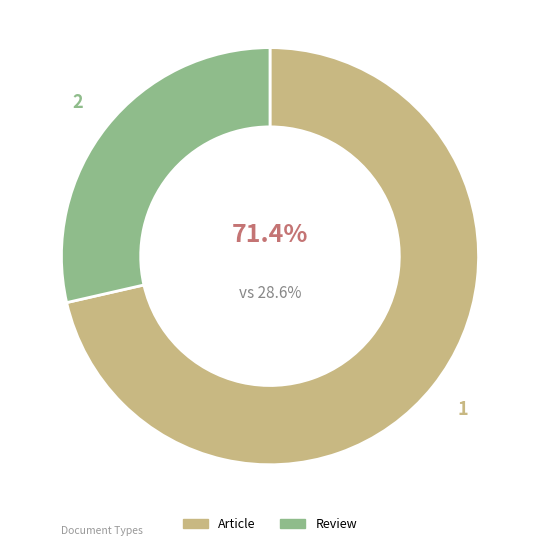

Count the number of slices in the pie.

2